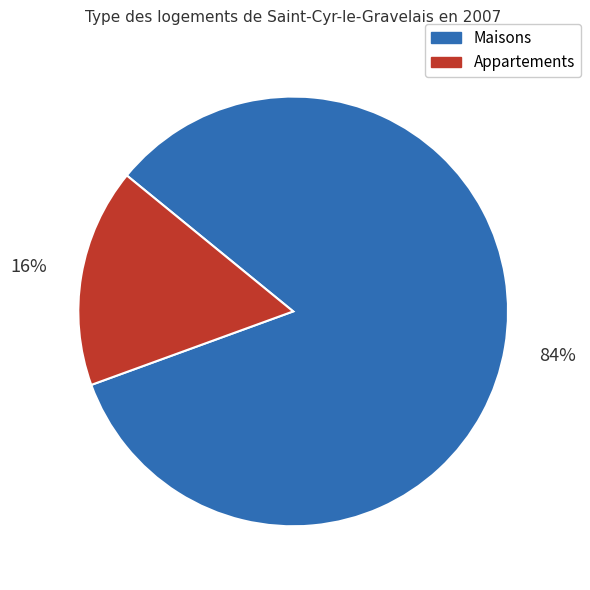

True or false: Appartements accounts for 16% of the total.

True